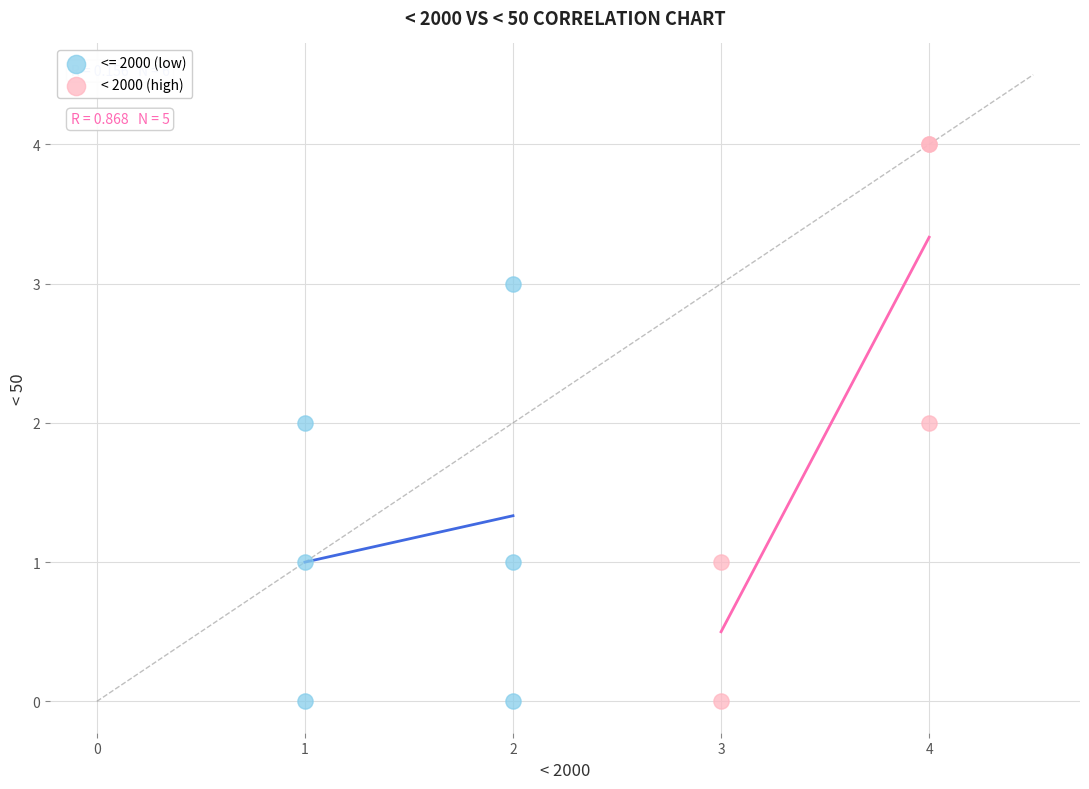

Which series has the widest spread of Y values?

< 2000 (high)